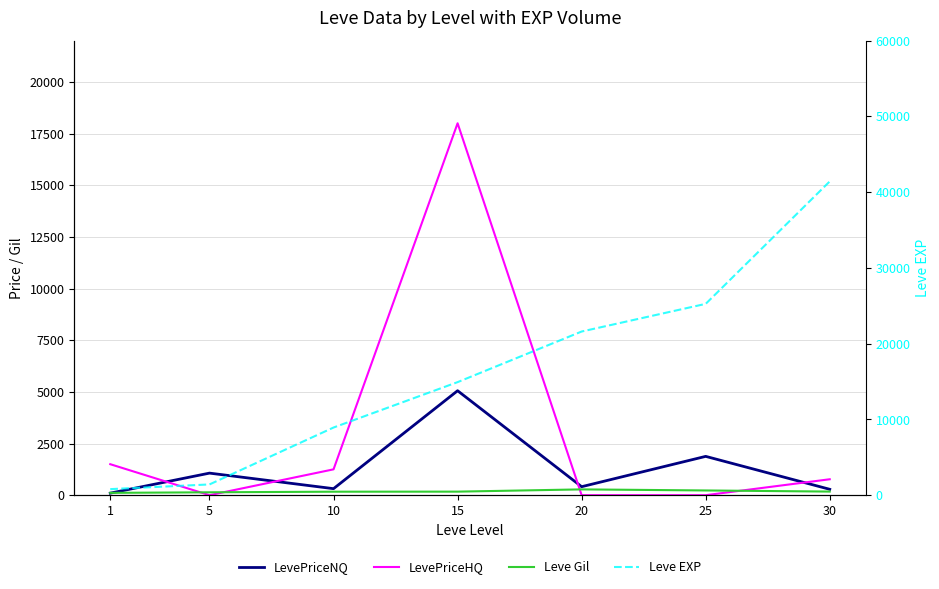

Which has a higher value, 25 or 15?

15